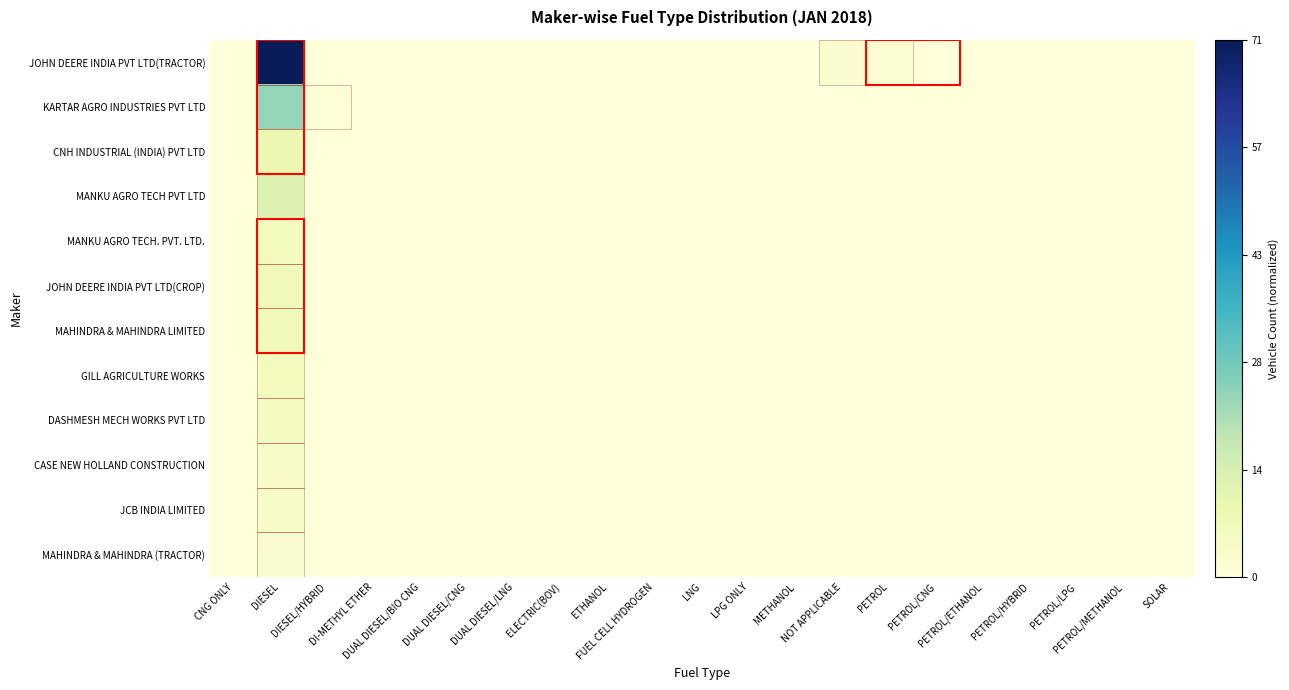

Reading left to right, list all the values displayed in this chart.

JOHN DEERE INDIA PVT LTD(TRACTOR): CNG ONLY=0.0	DIESEL=1.0	DIESEL/HYBRID=0.0	DI-METHYL ETHER=0.0	DUAL DIESEL/BIO CNG=0.0	DUAL DIESEL/CNG=0.0	DUAL DIESEL/LNG=0.0	ELECTRIC(BOV)=0.0	ETHANOL=0.0	FUEL CELL HYDROGEN=0.0	LNG=0.0	LPG ONLY=0.0	METHANOL=0.0	NOT APPLICABLE=0.0	PETROL=0.0	PETROL/CNG=0.0	PETROL/ETHANOL=0.0	PETROL/HYBRID=0.0	PETROL/LPG=0.0	PETROL/METHANOL=0.0	SOLAR=0.0
KARTAR AGRO INDUSTRIES PVT LTD: CNG ONLY=0.0	DIESEL=0.3	DIESEL/HYBRID=0.0	DI-METHYL ETHER=0.0	DUAL DIESEL/BIO CNG=0.0	DUAL DIESEL/CNG=0.0	DUAL DIESEL/LNG=0.0	ELECTRIC(BOV)=0.0	ETHANOL=0.0	FUEL CELL HYDROGEN=0.0	LNG=0.0	LPG ONLY=0.0	METHANOL=0.0	NOT APPLICABLE=0.0	PETROL=0.0	PETROL/CNG=0.0	PETROL/ETHANOL=0.0	PETROL/HYBRID=0.0	PETROL/LPG=0.0	PETROL/METHANOL=0.0	SOLAR=0.0
CNH INDUSTRIAL (INDIA) PVT LTD: CNG ONLY=0.0	DIESEL=0.1	DIESEL/HYBRID=0.0	DI-METHYL ETHER=0.0	DUAL DIESEL/BIO CNG=0.0	DUAL DIESEL/CNG=0.0	DUAL DIESEL/LNG=0.0	ELECTRIC(BOV)=0.0	ETHANOL=0.0	FUEL CELL HYDROGEN=0.0	LNG=0.0	LPG ONLY=0.0	METHANOL=0.0	NOT APPLICABLE=0.0	PETROL=0.0	PETROL/CNG=0.0	PETROL/ETHANOL=0.0	PETROL/HYBRID=0.0	PETROL/LPG=0.0	PETROL/METHANOL=0.0	SOLAR=0.0
MANKU AGRO TECH PVT LTD: CNG ONLY=0.0	DIESEL=0.2	DIESEL/HYBRID=0.0	DI-METHYL ETHER=0.0	DUAL DIESEL/BIO CNG=0.0	DUAL DIESEL/CNG=0.0	DUAL DIESEL/LNG=0.0	ELECTRIC(BOV)=0.0	ETHANOL=0.0	FUEL CELL HYDROGEN=0.0	LNG=0.0	LPG ONLY=0.0	METHANOL=0.0	NOT APPLICABLE=0.0	PETROL=0.0	PETROL/CNG=0.0	PETROL/ETHANOL=0.0	PETROL/HYBRID=0.0	PETROL/LPG=0.0	PETROL/METHANOL=0.0	SOLAR=0.0
MANKU AGRO TECH. PVT. LTD.: CNG ONLY=0.0	DIESEL=0.1	DIESEL/HYBRID=0.0	DI-METHYL ETHER=0.0	DUAL DIESEL/BIO CNG=0.0	DUAL DIESEL/CNG=0.0	DUAL DIESEL/LNG=0.0	ELECTRIC(BOV)=0.0	ETHANOL=0.0	FUEL CELL HYDROGEN=0.0	LNG=0.0	LPG ONLY=0.0	METHANOL=0.0	NOT APPLICABLE=0.0	PETROL=0.0	PETROL/CNG=0.0	PETROL/ETHANOL=0.0	PETROL/HYBRID=0.0	PETROL/LPG=0.0	PETROL/METHANOL=0.0	SOLAR=0.0
JOHN DEERE INDIA PVT LTD(CROP): CNG ONLY=0.0	DIESEL=0.1	DIESEL/HYBRID=0.0	DI-METHYL ETHER=0.0	DUAL DIESEL/BIO CNG=0.0	DUAL DIESEL/CNG=0.0	DUAL DIESEL/LNG=0.0	ELECTRIC(BOV)=0.0	ETHANOL=0.0	FUEL CELL HYDROGEN=0.0	LNG=0.0	LPG ONLY=0.0	METHANOL=0.0	NOT APPLICABLE=0.0	PETROL=0.0	PETROL/CNG=0.0	PETROL/ETHANOL=0.0	PETROL/HYBRID=0.0	PETROL/LPG=0.0	PETROL/METHANOL=0.0	SOLAR=0.0
MAHINDRA & MAHINDRA LIMITED: CNG ONLY=0.0	DIESEL=0.1	DIESEL/HYBRID=0.0	DI-METHYL ETHER=0.0	DUAL DIESEL/BIO CNG=0.0	DUAL DIESEL/CNG=0.0	DUAL DIESEL/LNG=0.0	ELECTRIC(BOV)=0.0	ETHANOL=0.0	FUEL CELL HYDROGEN=0.0	LNG=0.0	LPG ONLY=0.0	METHANOL=0.0	NOT APPLICABLE=0.0	PETROL=0.0	PETROL/CNG=0.0	PETROL/ETHANOL=0.0	PETROL/HYBRID=0.0	PETROL/LPG=0.0	PETROL/METHANOL=0.0	SOLAR=0.0
GILL AGRICULTURE WORKS: CNG ONLY=0.0	DIESEL=0.1	DIESEL/HYBRID=0.0	DI-METHYL ETHER=0.0	DUAL DIESEL/BIO CNG=0.0	DUAL DIESEL/CNG=0.0	DUAL DIESEL/LNG=0.0	ELECTRIC(BOV)=0.0	ETHANOL=0.0	FUEL CELL HYDROGEN=0.0	LNG=0.0	LPG ONLY=0.0	METHANOL=0.0	NOT APPLICABLE=0.0	PETROL=0.0	PETROL/CNG=0.0	PETROL/ETHANOL=0.0	PETROL/HYBRID=0.0	PETROL/LPG=0.0	PETROL/METHANOL=0.0	SOLAR=0.0
DASHMESH MECH WORKS PVT LTD: CNG ONLY=0.0	DIESEL=0.1	DIESEL/HYBRID=0.0	DI-METHYL ETHER=0.0	DUAL DIESEL/BIO CNG=0.0	DUAL DIESEL/CNG=0.0	DUAL DIESEL/LNG=0.0	ELECTRIC(BOV)=0.0	ETHANOL=0.0	FUEL CELL HYDROGEN=0.0	LNG=0.0	LPG ONLY=0.0	METHANOL=0.0	NOT APPLICABLE=0.0	PETROL=0.0	PETROL/CNG=0.0	PETROL/ETHANOL=0.0	PETROL/HYBRID=0.0	PETROL/LPG=0.0	PETROL/METHANOL=0.0	SOLAR=0.0
CASE NEW HOLLAND CONSTRUCTION: CNG ONLY=0.0	DIESEL=0.1	DIESEL/HYBRID=0.0	DI-METHYL ETHER=0.0	DUAL DIESEL/BIO CNG=0.0	DUAL DIESEL/CNG=0.0	DUAL DIESEL/LNG=0.0	ELECTRIC(BOV)=0.0	ETHANOL=0.0	FUEL CELL HYDROGEN=0.0	LNG=0.0	LPG ONLY=0.0	METHANOL=0.0	NOT APPLICABLE=0.0	PETROL=0.0	PETROL/CNG=0.0	PETROL/ETHANOL=0.0	PETROL/HYBRID=0.0	PETROL/LPG=0.0	PETROL/METHANOL=0.0	SOLAR=0.0
JCB INDIA LIMITED: CNG ONLY=0.0	DIESEL=0.1	DIESEL/HYBRID=0.0	DI-METHYL ETHER=0.0	DUAL DIESEL/BIO CNG=0.0	DUAL DIESEL/CNG=0.0	DUAL DIESEL/LNG=0.0	ELECTRIC(BOV)=0.0	ETHANOL=0.0	FUEL CELL HYDROGEN=0.0	LNG=0.0	LPG ONLY=0.0	METHANOL=0.0	NOT APPLICABLE=0.0	PETROL=0.0	PETROL/CNG=0.0	PETROL/ETHANOL=0.0	PETROL/HYBRID=0.0	PETROL/LPG=0.0	PETROL/METHANOL=0.0	SOLAR=0.0
MAHINDRA & MAHINDRA (TRACTOR): CNG ONLY=0.0	DIESEL=0.0	DIESEL/HYBRID=0.0	DI-METHYL ETHER=0.0	DUAL DIESEL/BIO CNG=0.0	DUAL DIESEL/CNG=0.0	DUAL DIESEL/LNG=0.0	ELECTRIC(BOV)=0.0	ETHANOL=0.0	FUEL CELL HYDROGEN=0.0	LNG=0.0	LPG ONLY=0.0	METHANOL=0.0	NOT APPLICABLE=0.0	PETROL=0.0	PETROL/CNG=0.0	PETROL/ETHANOL=0.0	PETROL/HYBRID=0.0	PETROL/LPG=0.0	PETROL/METHANOL=0.0	SOLAR=0.0